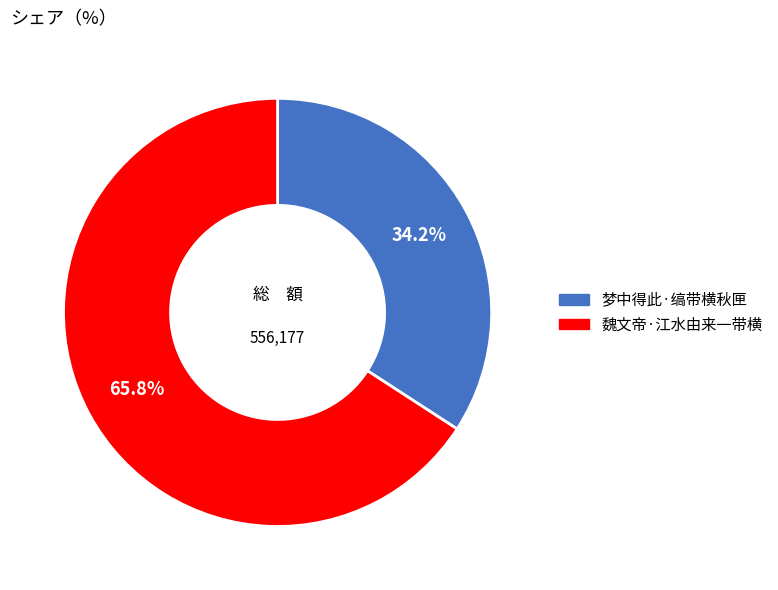

What percentage is NOT represented by 梦中得此·缟带横秋匣?

65.8%